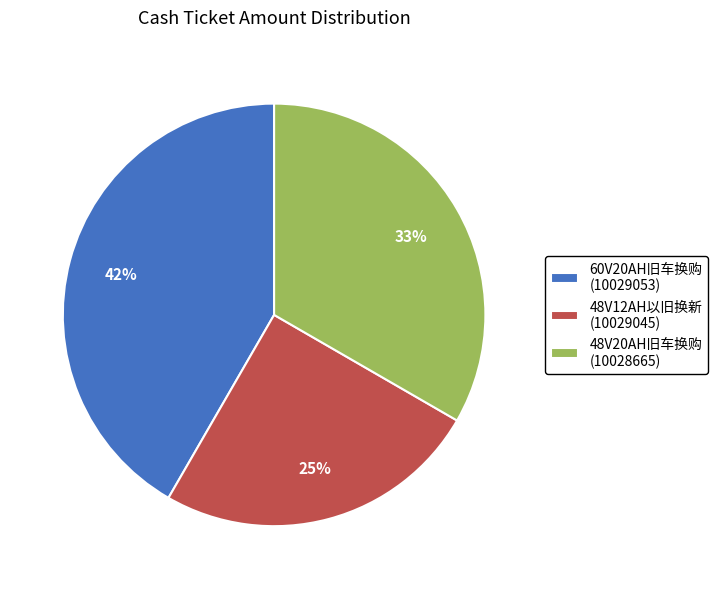

To the nearest percent, what percentage of the pie is 60V20AH旧车换购 (10029053)?

42%